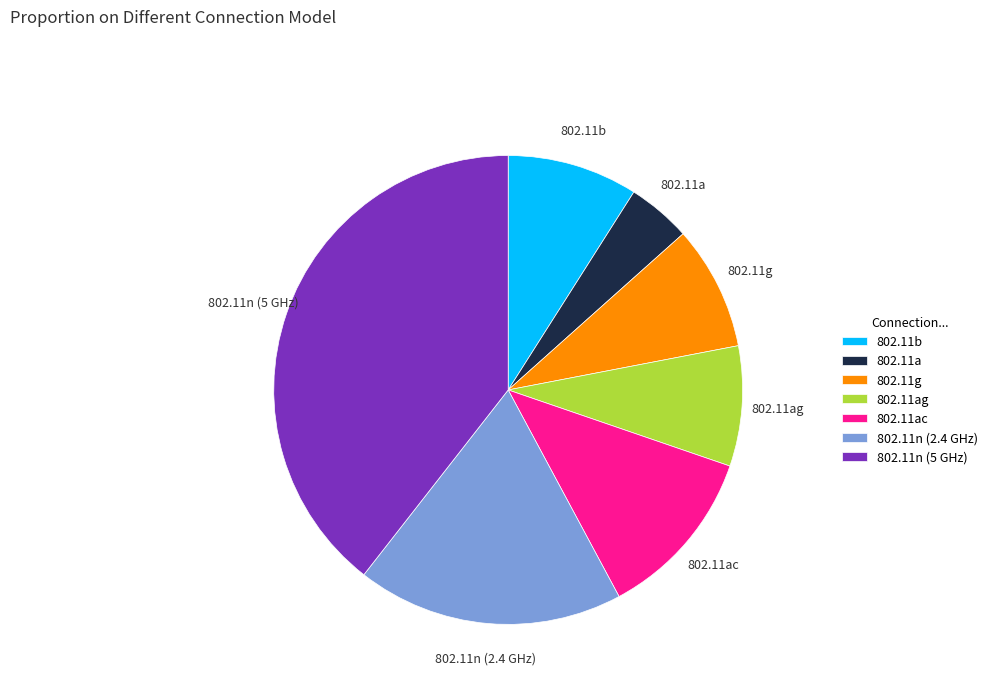

What is the ratio of the value at 802.11ag to the value at 802.11g?

1.0